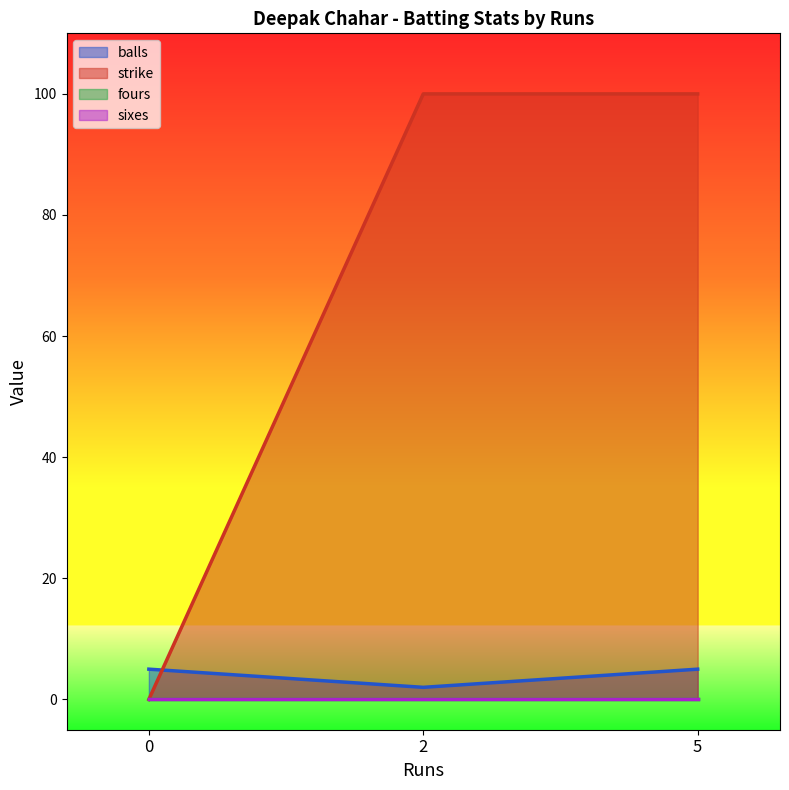

What are all the series names shown in the legend?

balls, strike, fours, sixes